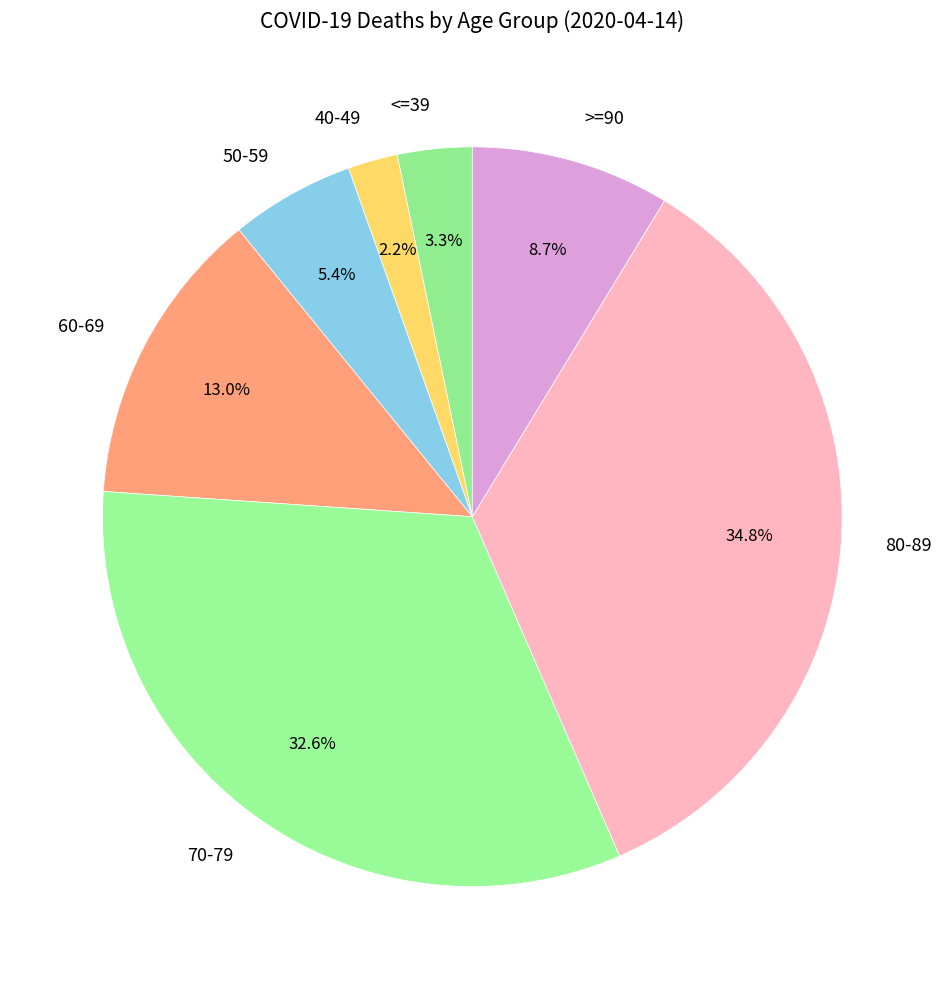

How many segments does this pie chart have?

7